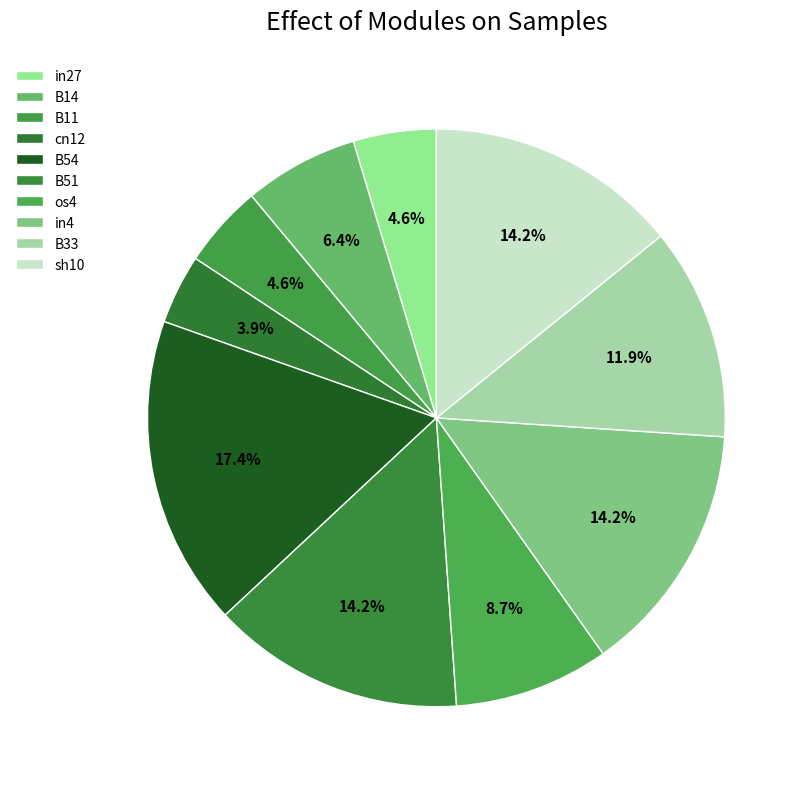

How many segments does this pie chart have?

10